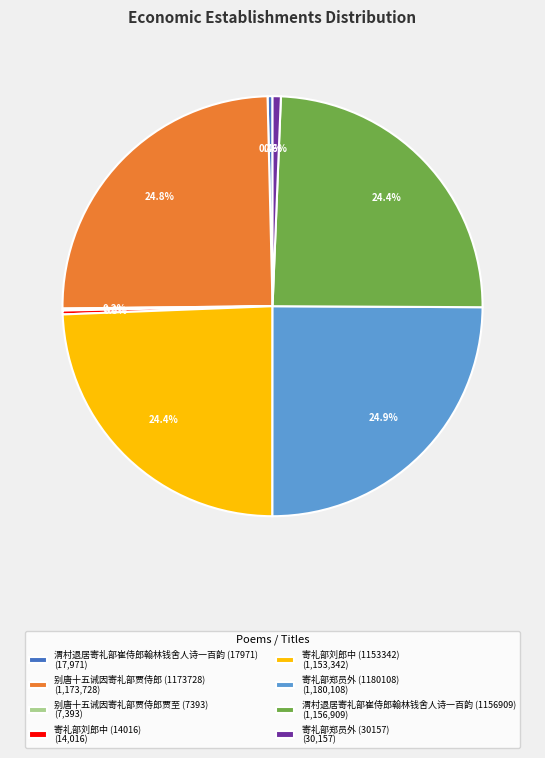

What percentage is NOT represented by 别唐十五诫因寄礼部贾侍郎 (1173728)?

75.2%